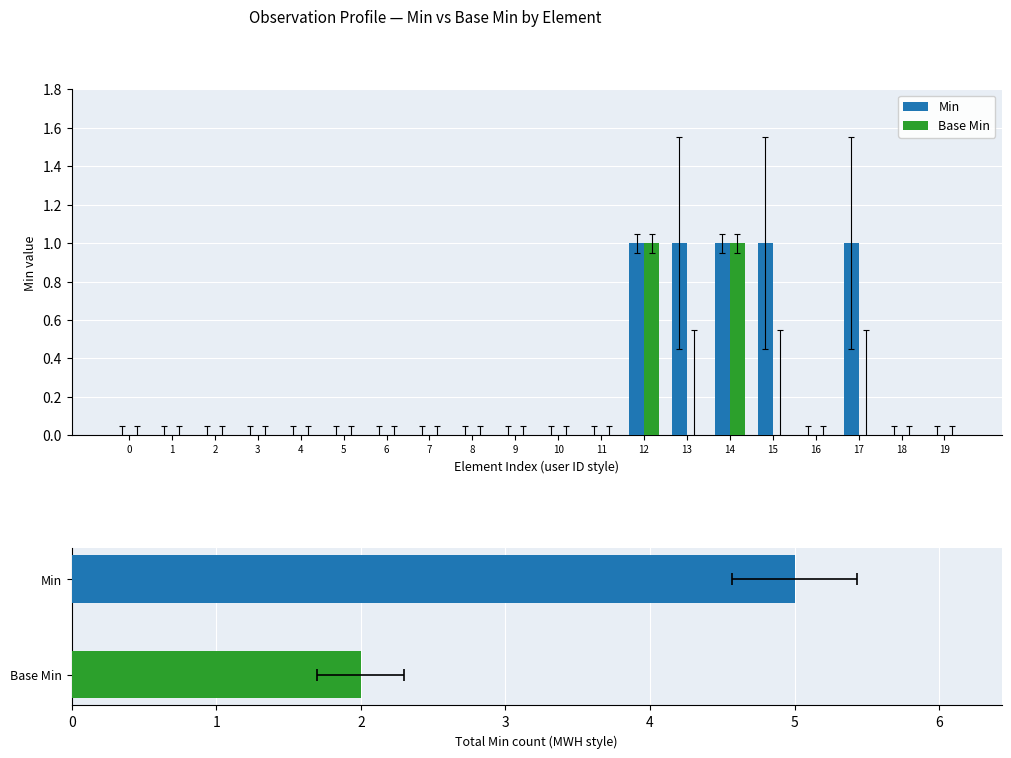

What is the sum of all Base Min values?

2